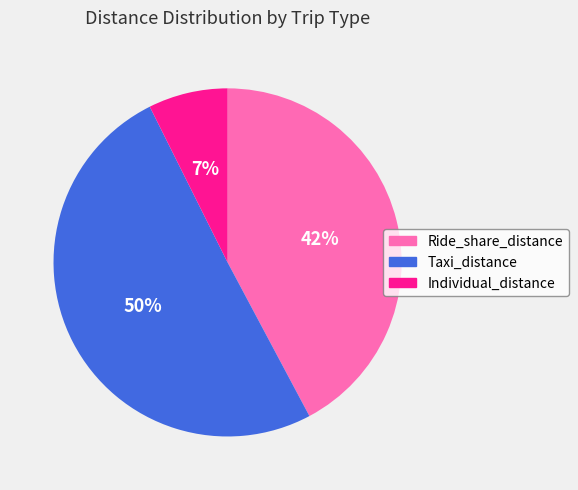

Do Ride_share_distance and Taxi_distance together represent more than half of the pie?

Yes